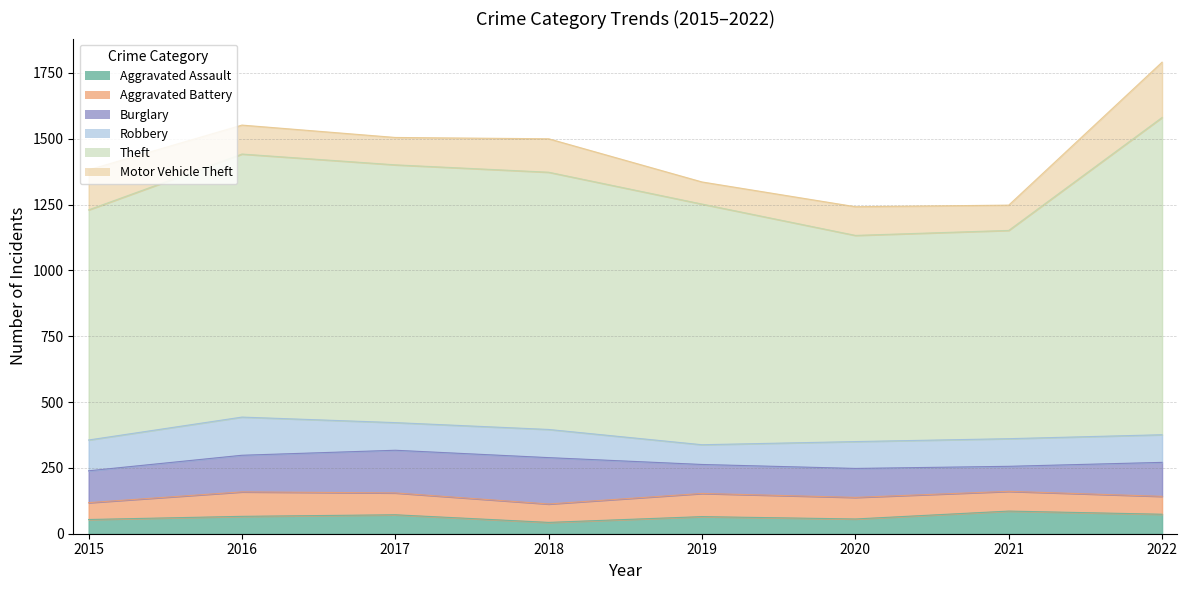

Which category has the lowest value in the Aggravated Battery series?

2015